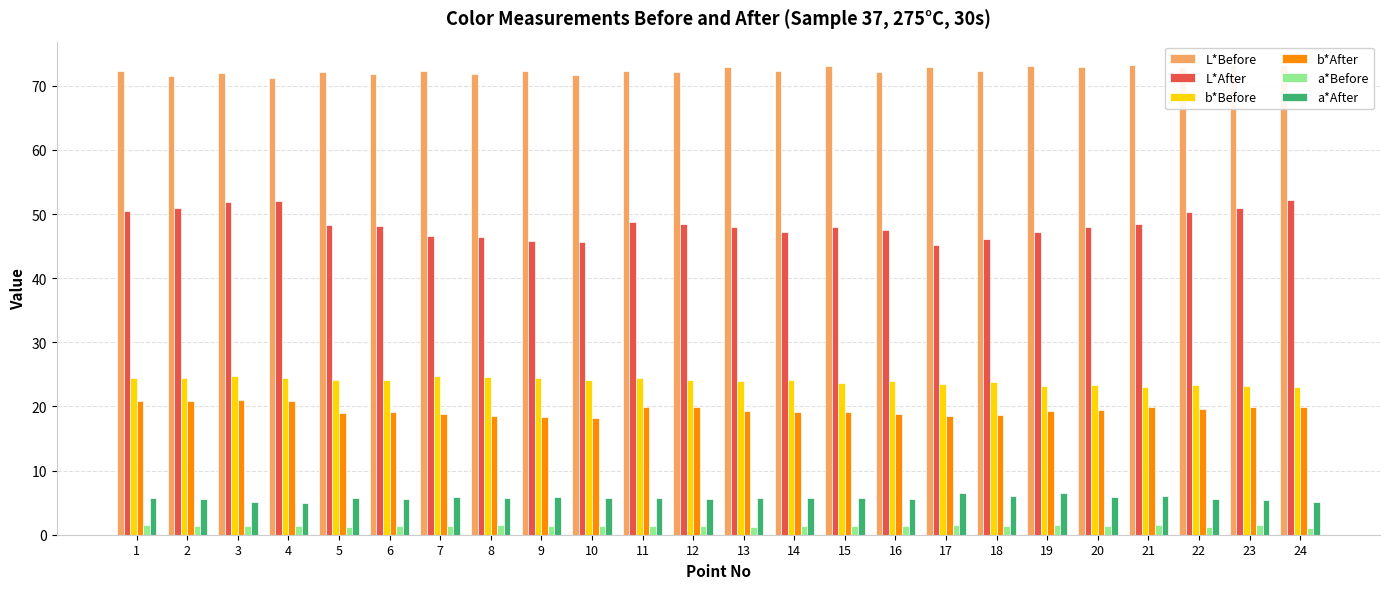

Which series has the largest range (max minus min)?

L*After